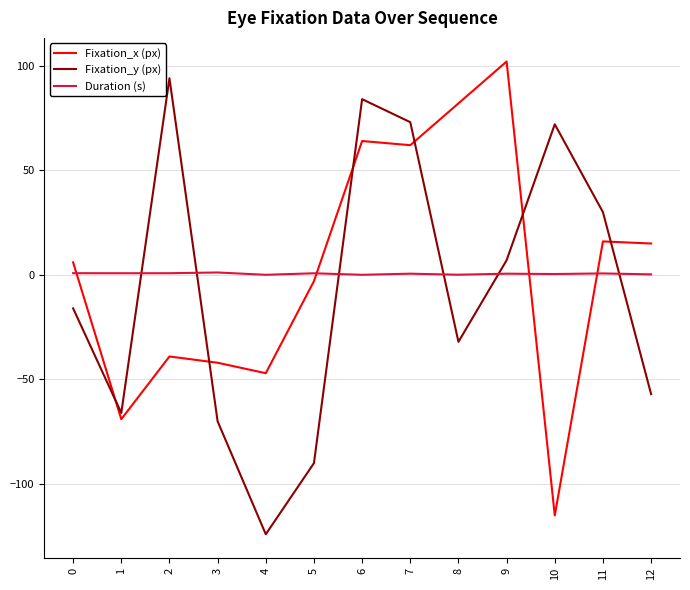

Does the chart have visible grid lines?

Yes